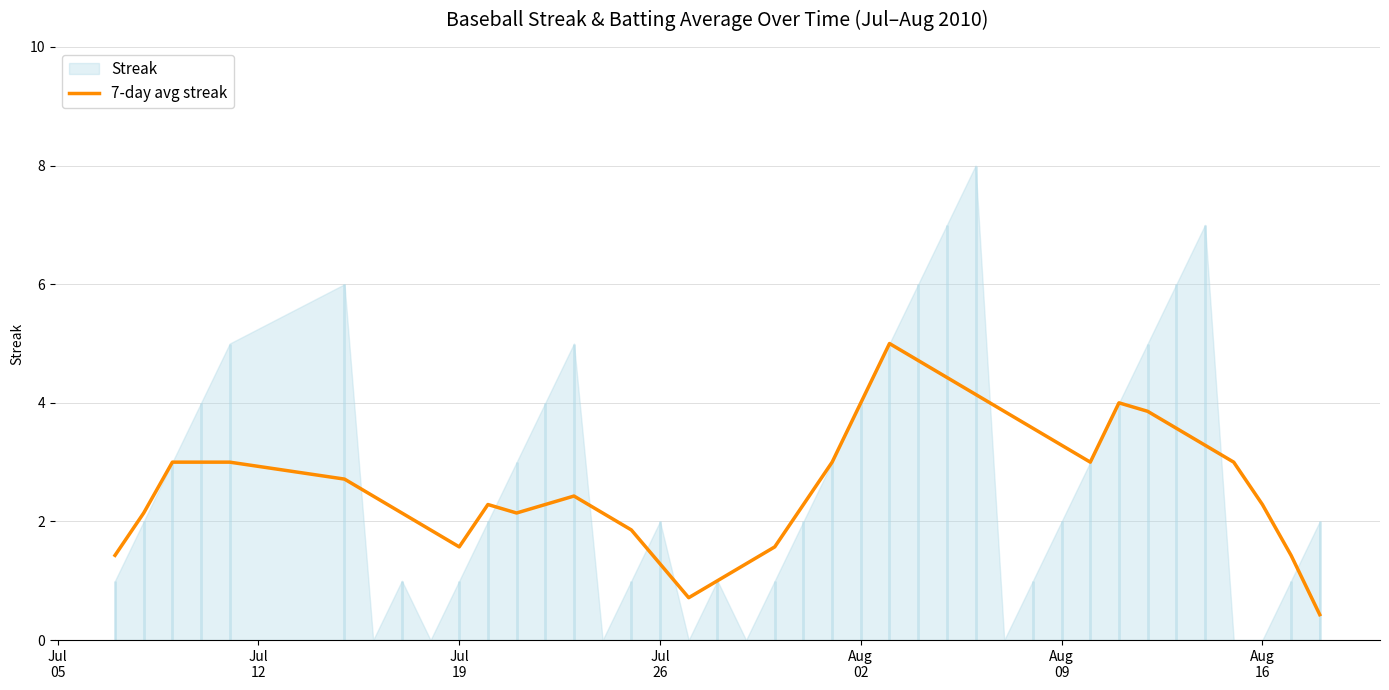

How many lines are shown in the chart?

1